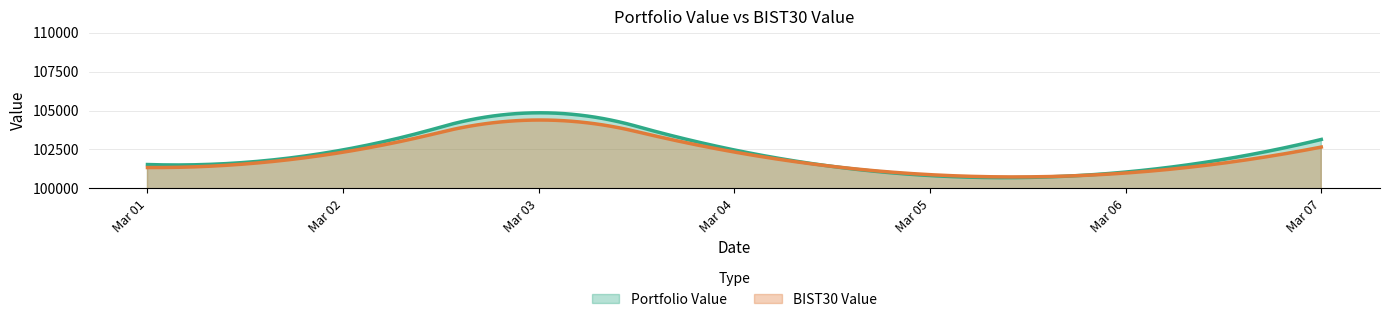

What is the highest value of the BIST30 Value series?

104391.1